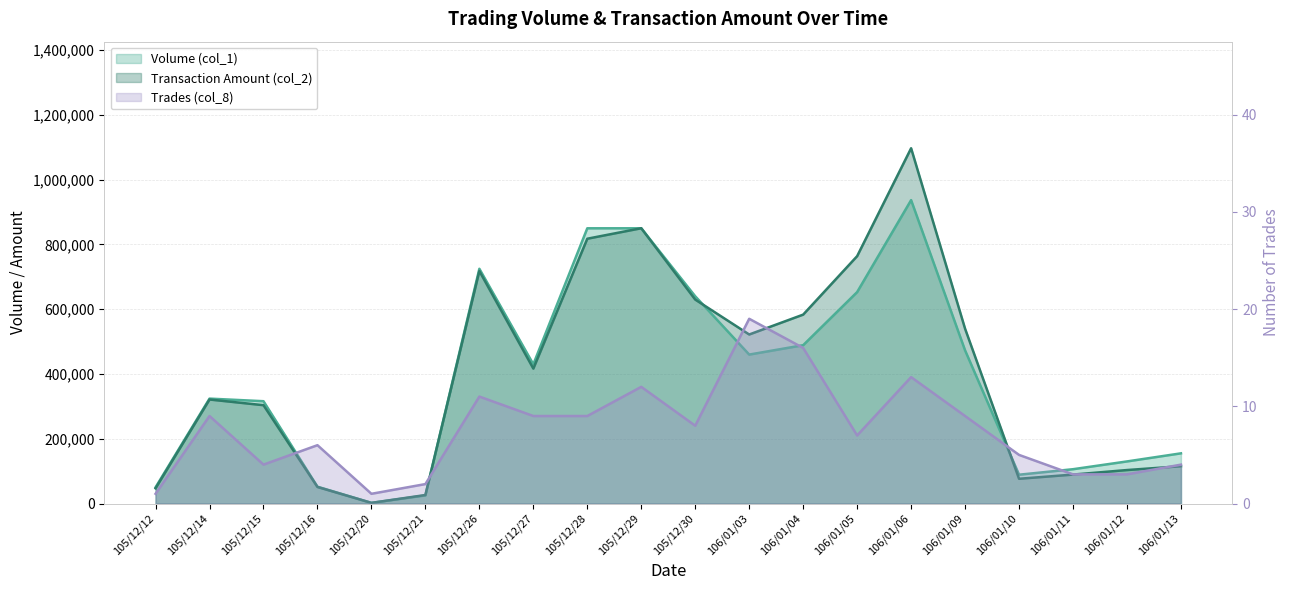

Reading left to right, extract all data points from this chart.

Volume (col_1): 50000	324000	316000	52000	2000	25000	725000	430000	850000	850000	640000	460000	489000	653000	937000	473000	89000	106000	130000	155000
Transaction Amount (col_2): 47000	321250	303680	51080	2060	26250	718050	416700	817800	850200	629800	522010	583410	763980	1097180	539880	76450	89420	103400	115250
Trades (col_8): 1	9	4	6	1	2	11	9	9	12	8	19	16	7	13	9	5	3	3	4